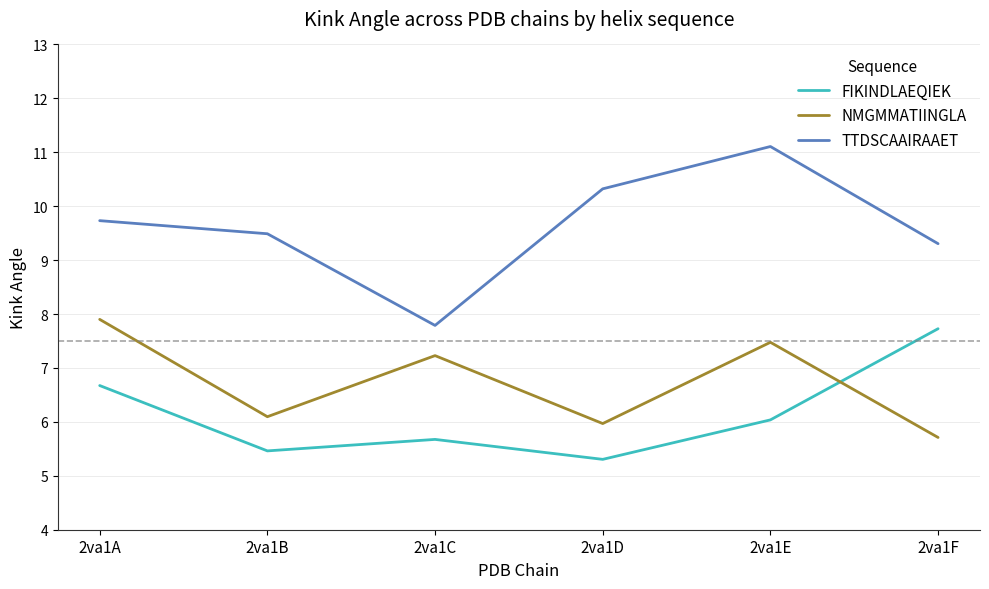

What value does the TTDSCAAIRAAET series have at 2va1C?

7.8